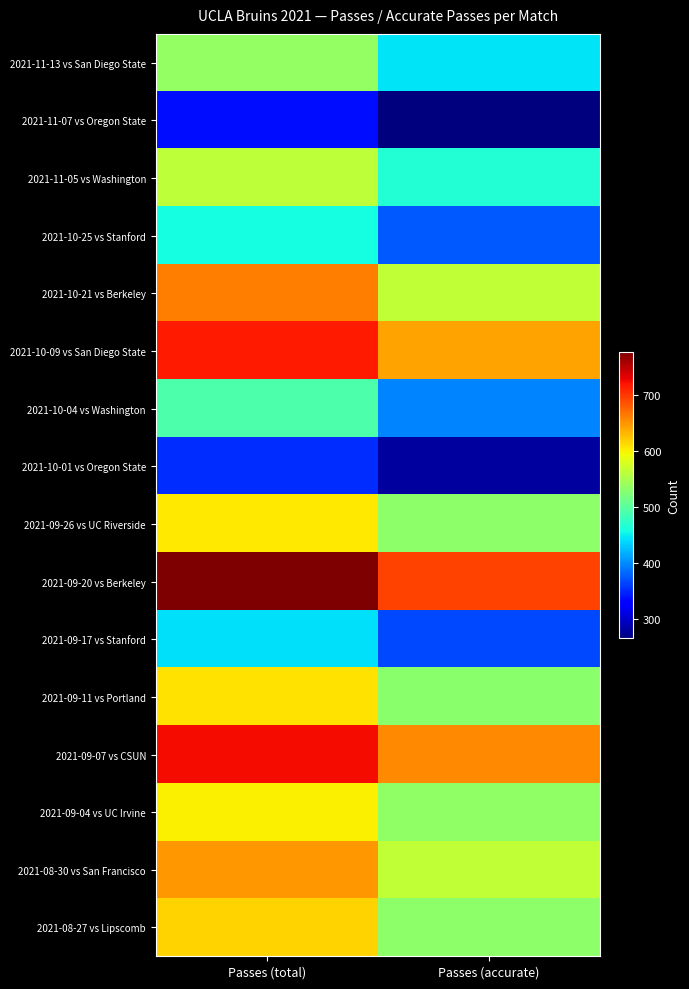

Which series has the largest total across all categories?

2021-09-20 vs Berkeley